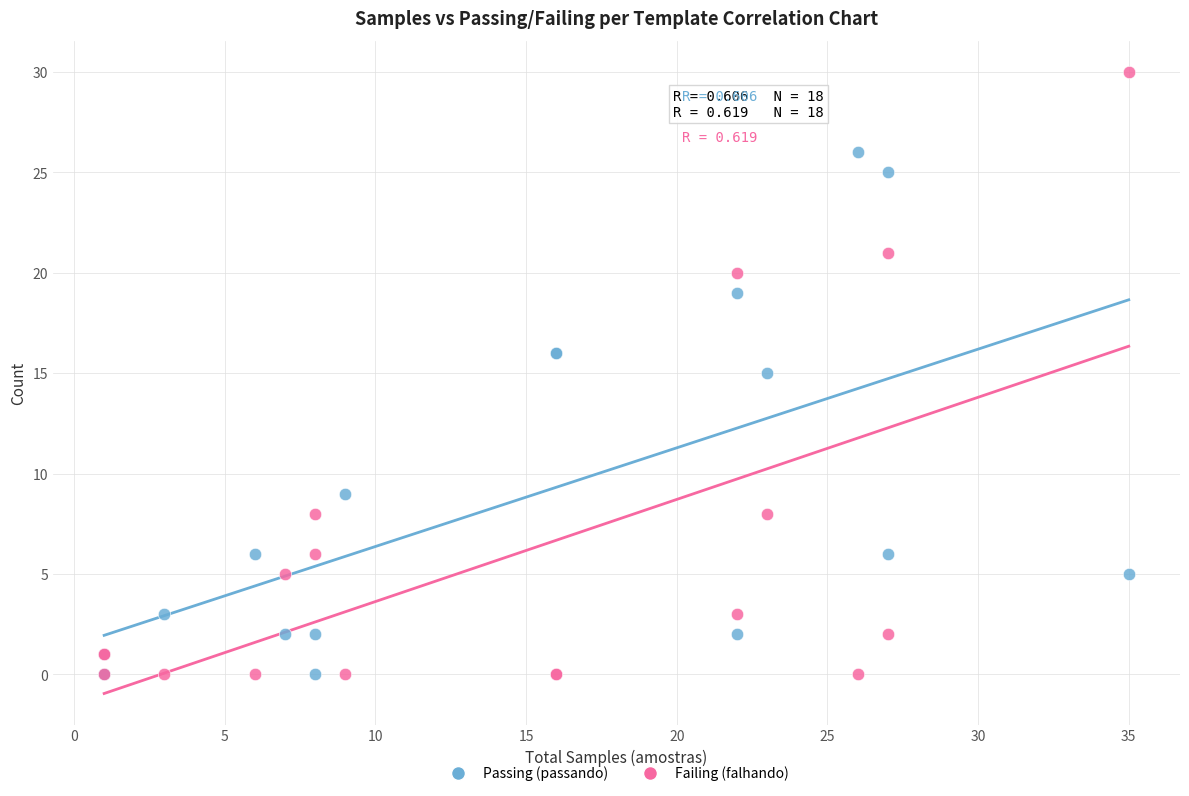

In the Passing (passando) series, what Y value is closest to 13?

15